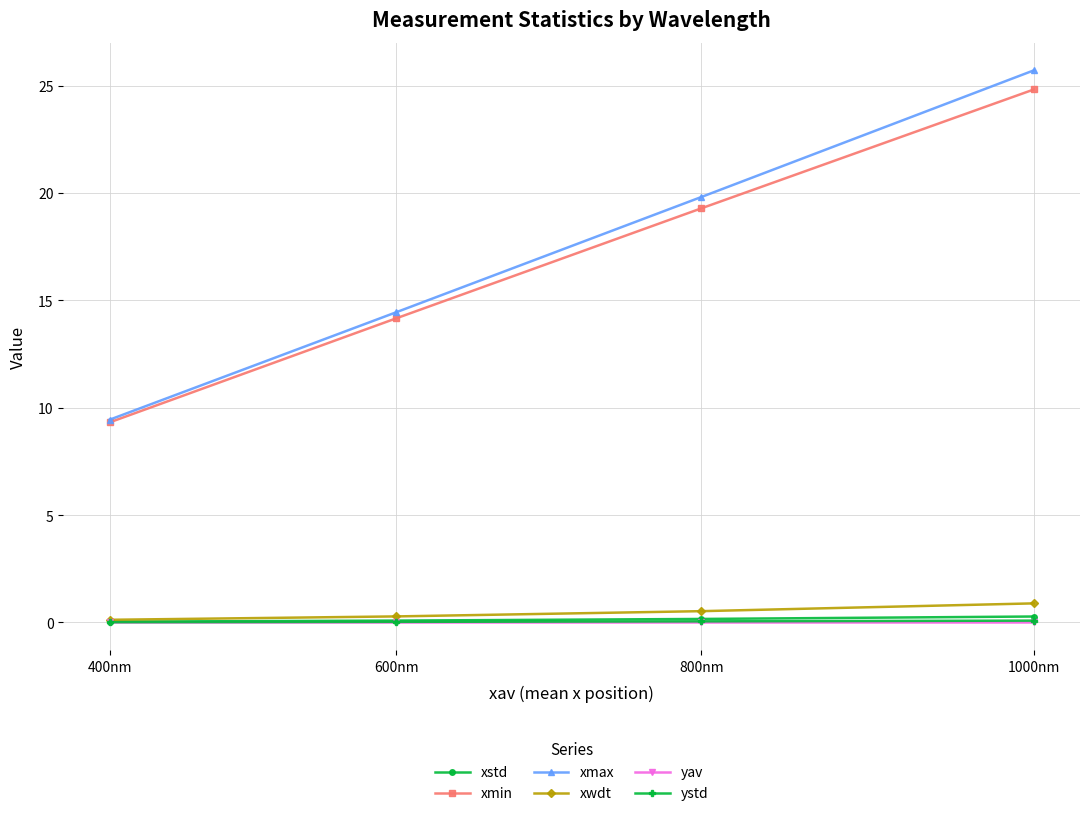

How many data points does each series have?

4